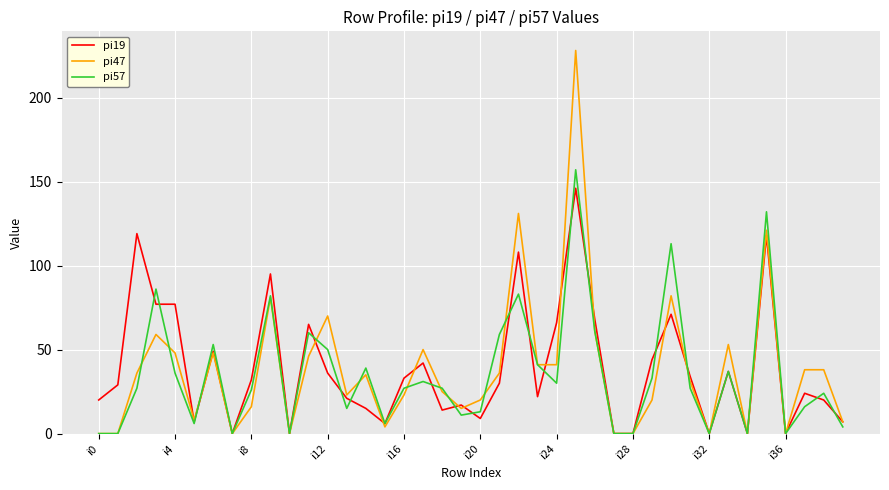

Rank the series by their maximum value, from highest to lowest.

pi47, pi57, pi19